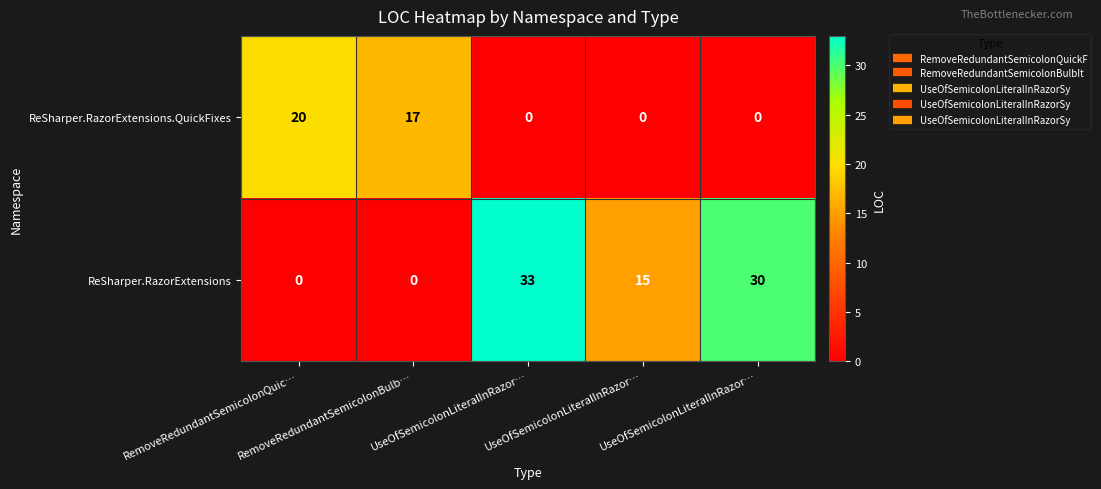

At how many categories does at least one series exceed 23?

2